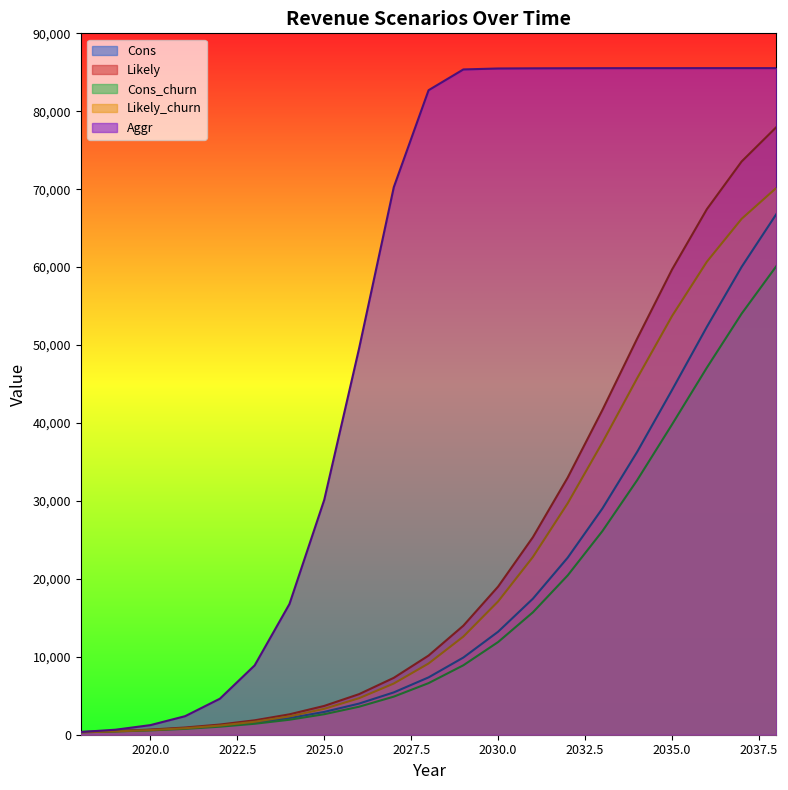

What are all the series names shown in the legend?

Cons, Likely, Cons_churn, Likely_churn, Aggr